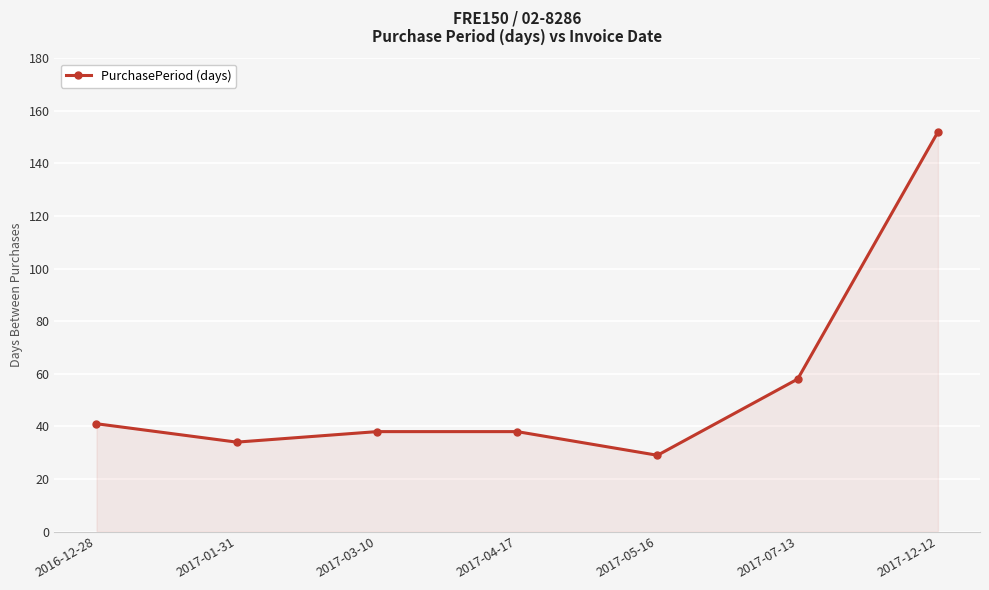

What is the label of the 5th point from the right?

2017-03-10